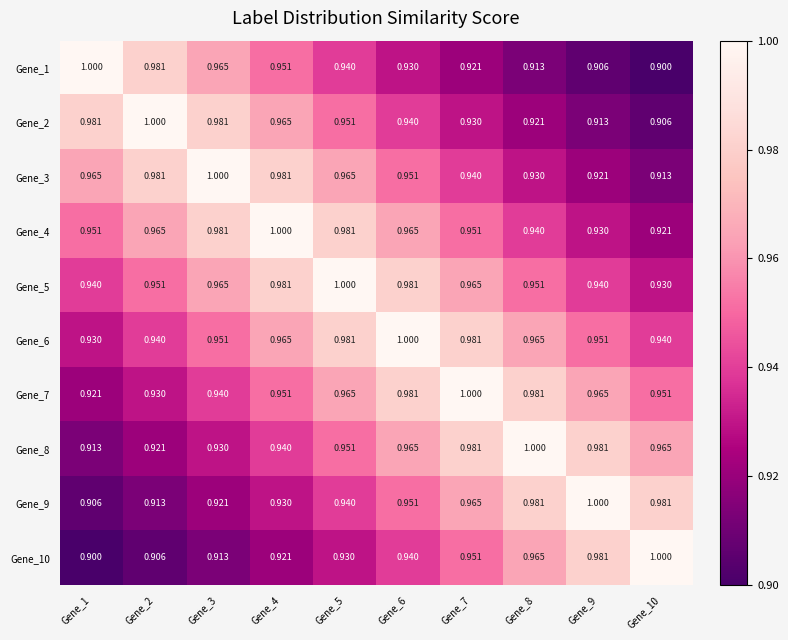

Is the value of Gene_7 at Gene_3 greater than the value of Gene_3 at Gene_3?

No